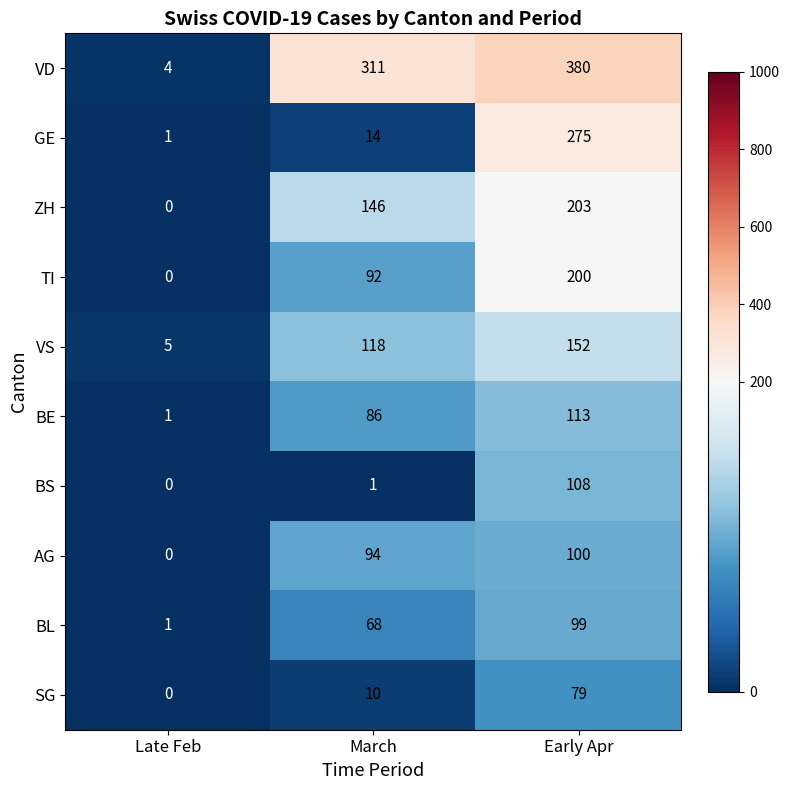

At which category is the sum across all series the highest?

Early Apr